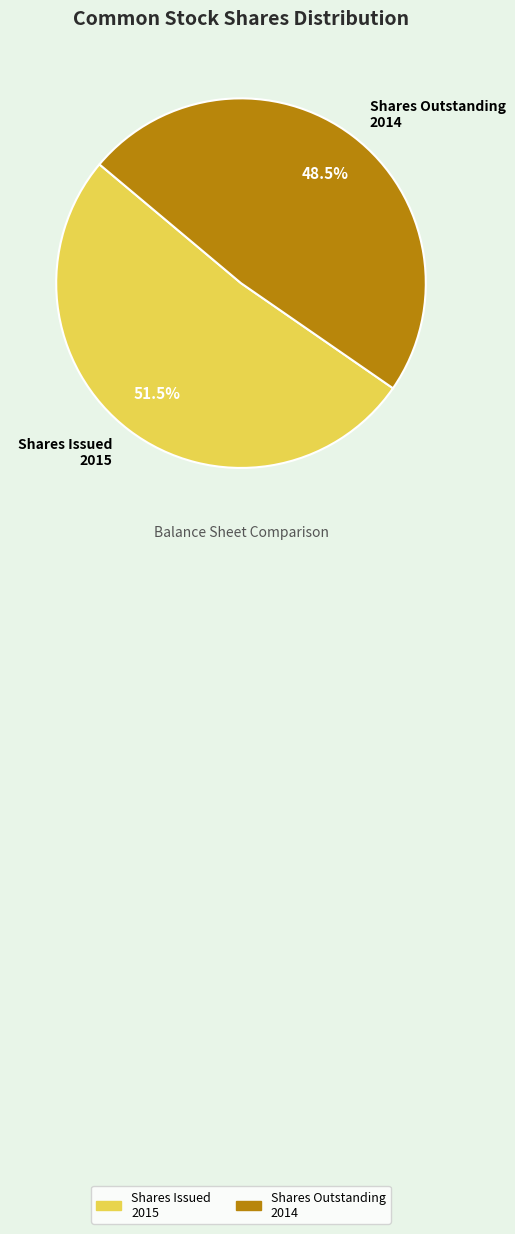

Is there a majority slice in this chart?

Yes